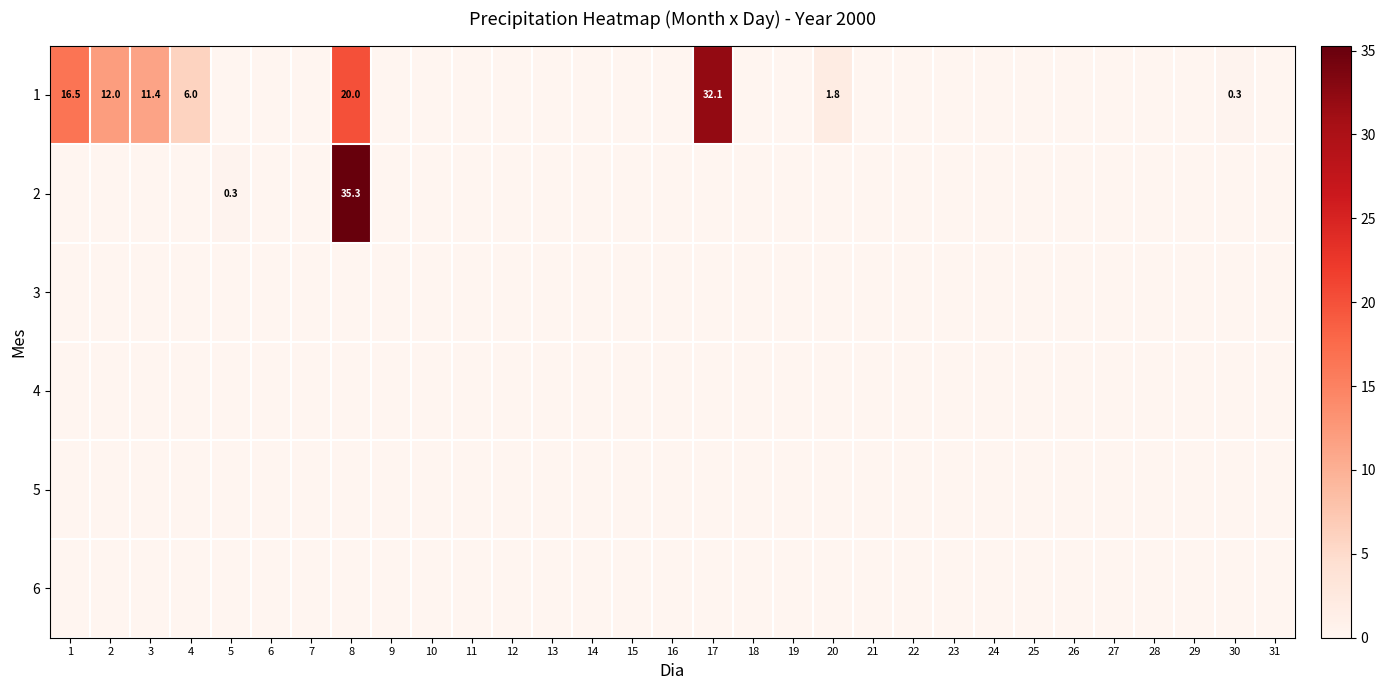

Is the value of 6 at 7 greater than the value of 3 at 17?

No